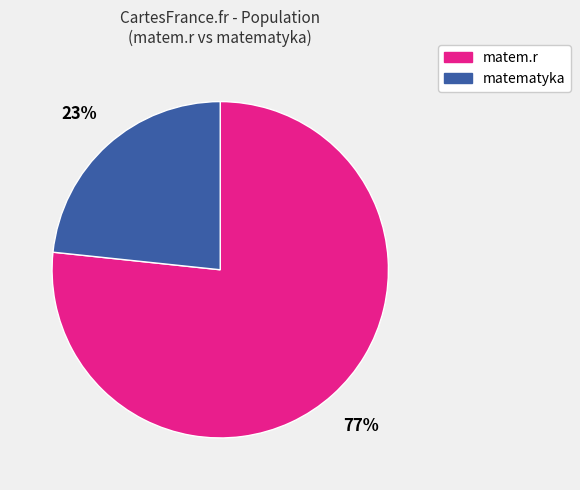

How many segments does this pie chart have?

2